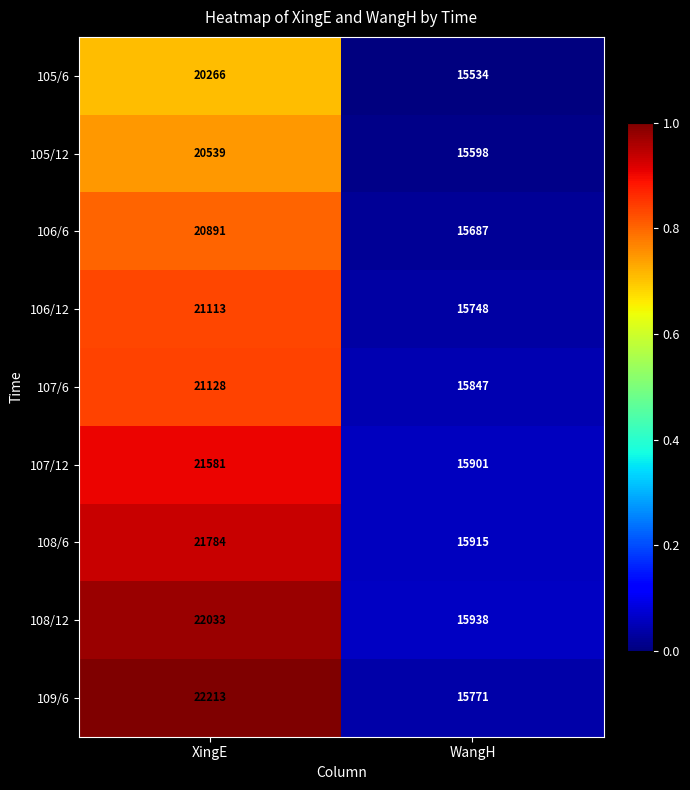

Reading left to right, transcribe all the data shown in this chart.

105/6: 20266	15534
105/12: 20539	15598
106/6: 20891	15687
106/12: 21113	15748
107/6: 21128	15847
107/12: 21581	15901
108/6: 21784	15915
108/12: 22033	15938
109/6: 22213	15771